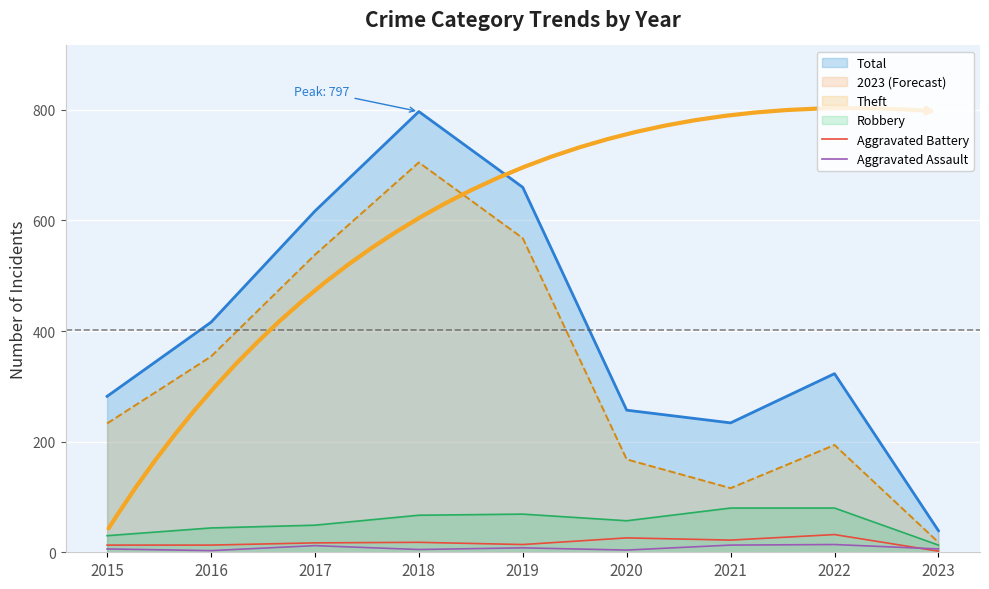

Which has a higher value, 2016 or 2019?

2019